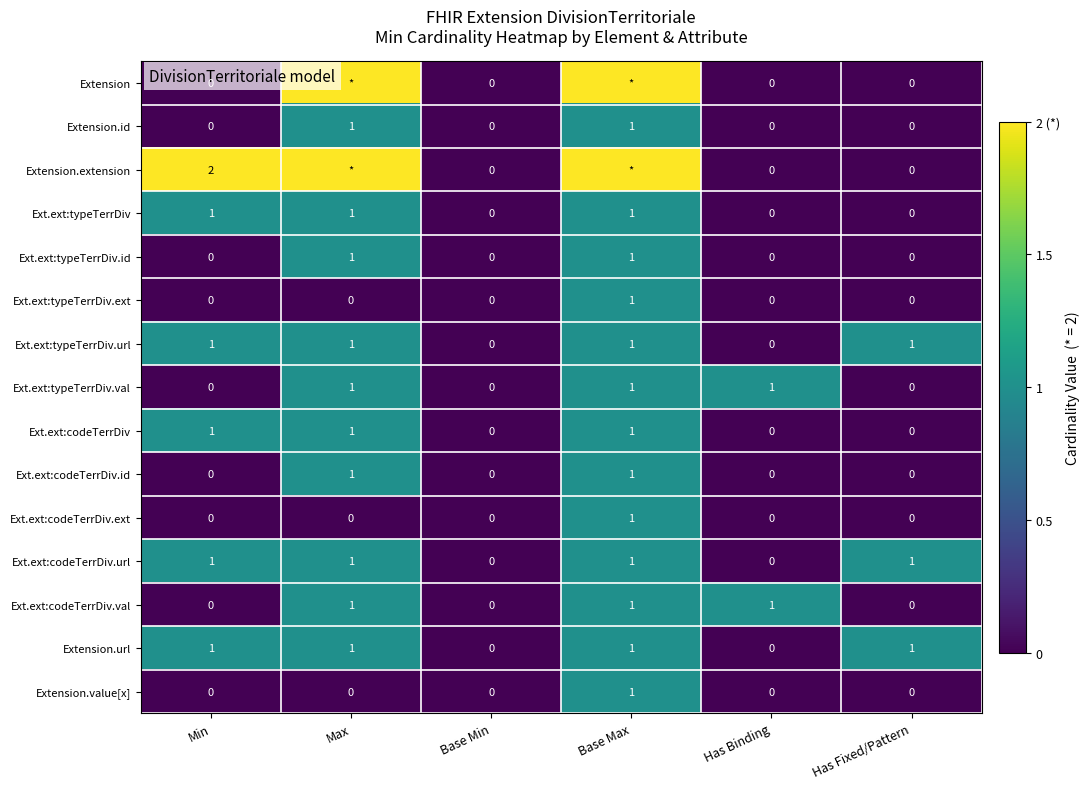

What is the spread (max minus min) of values at Max?

2